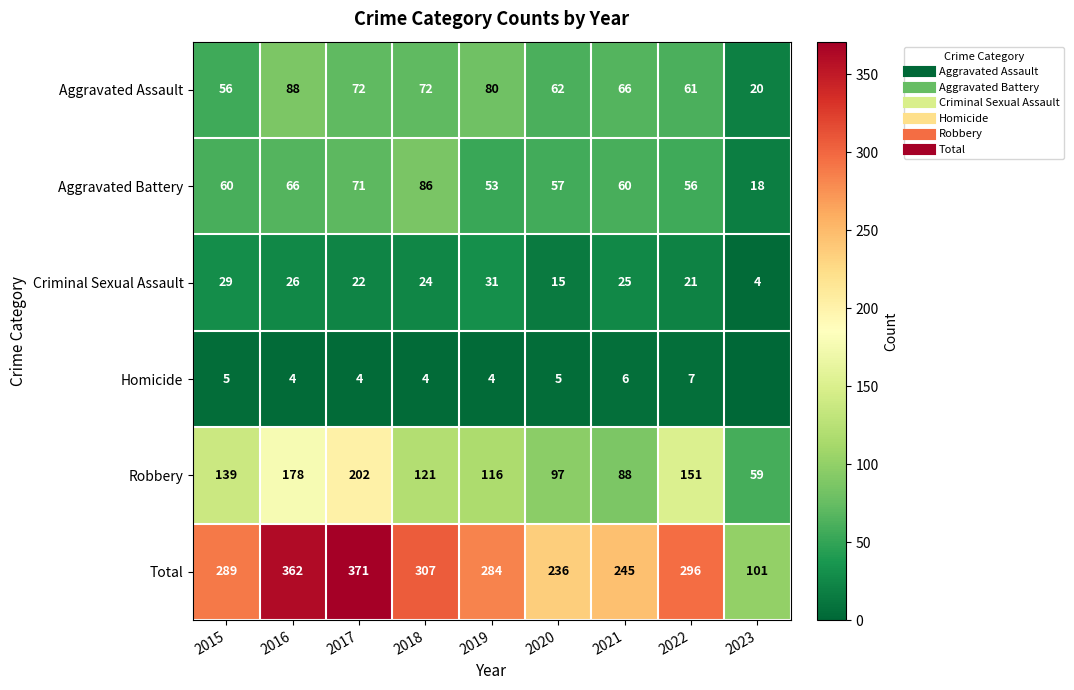

How many data points in Robbery are above 121?

4